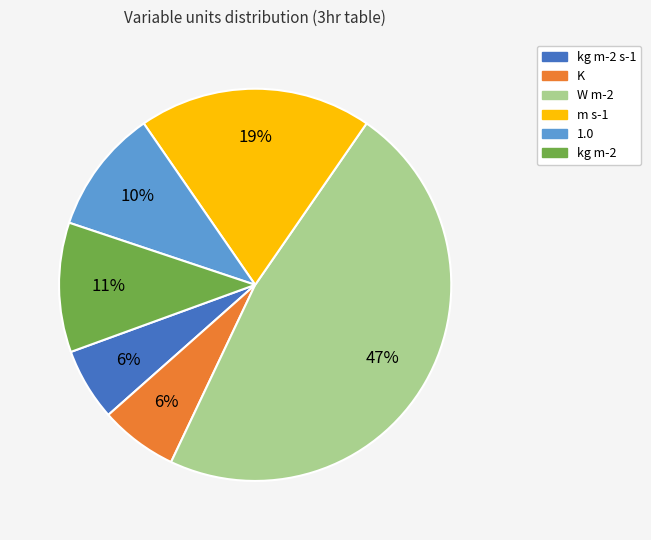

To the nearest percent, what is the difference between the largest and smallest slice percentages?

41%